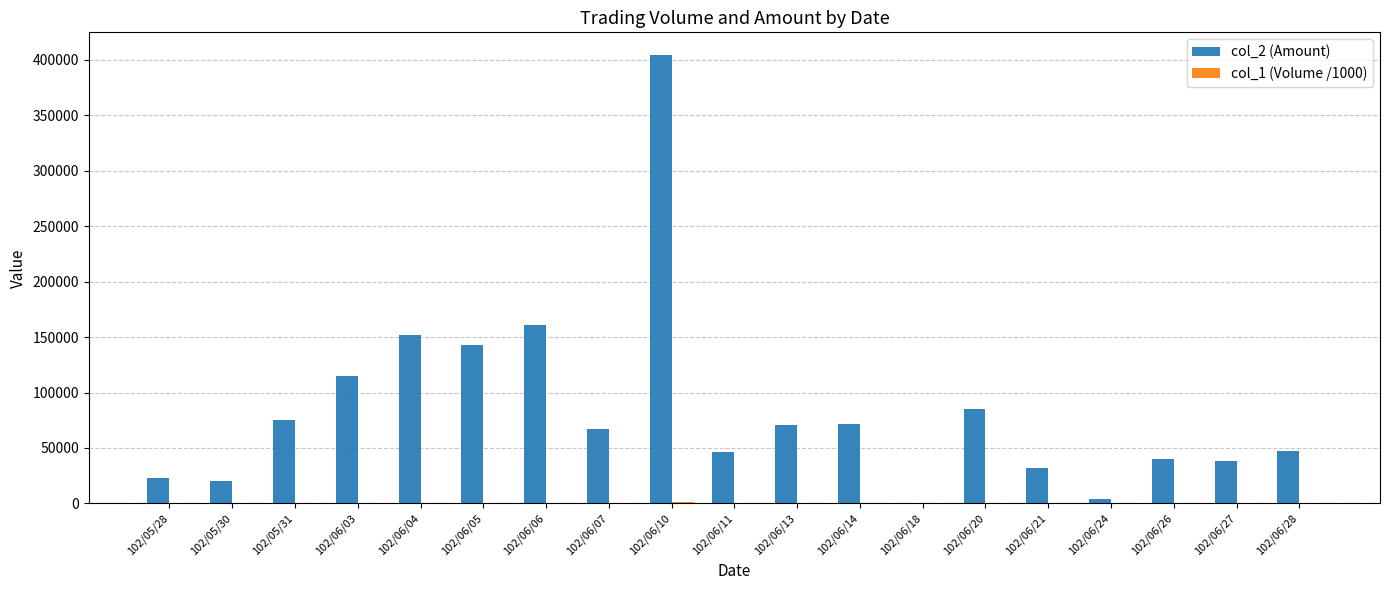

Between 102/06/06 and 102/06/13, which series saw the biggest shift?

col_2 (Amount)